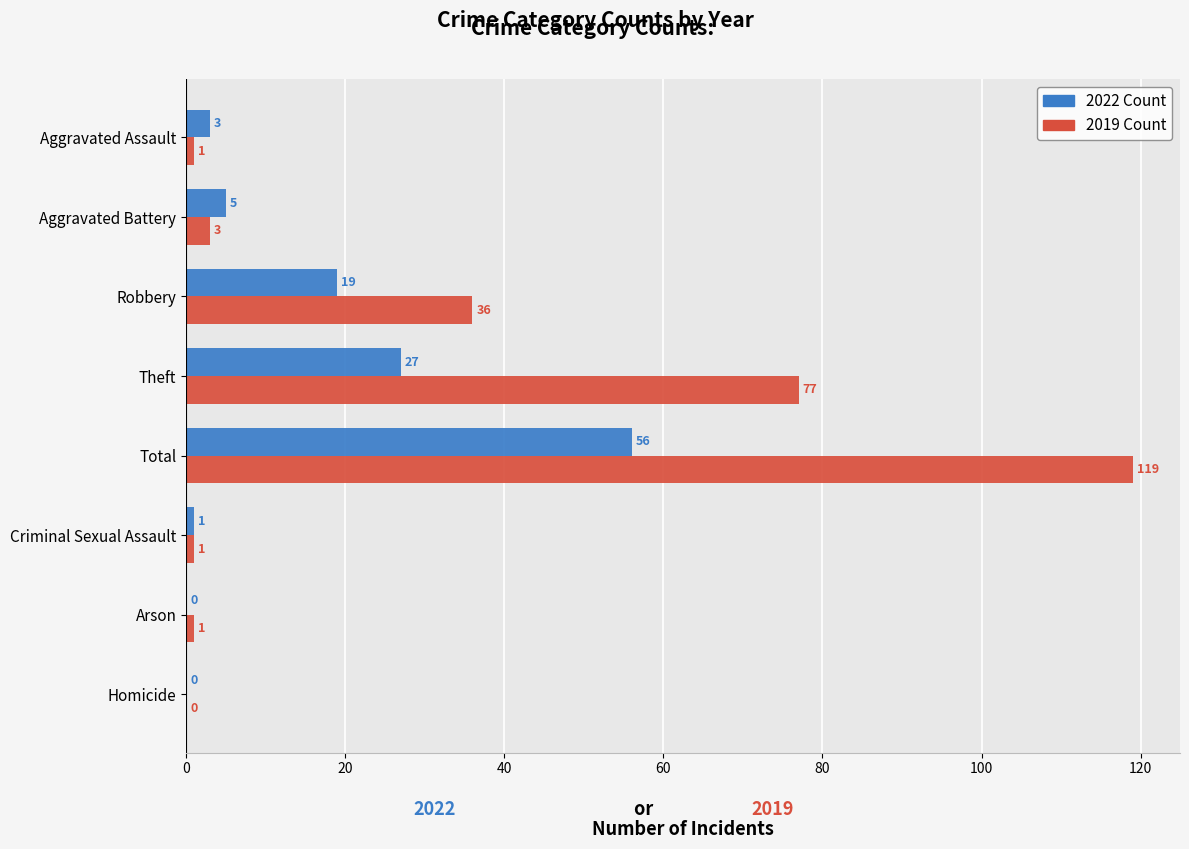

What is the total value across all series at Robbery?

55